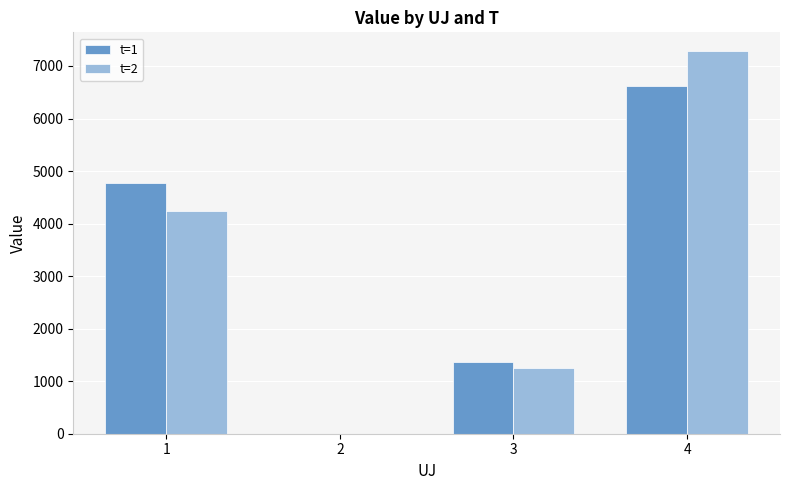

What is the difference between the t=2 values at 3 and 4?

6033.1